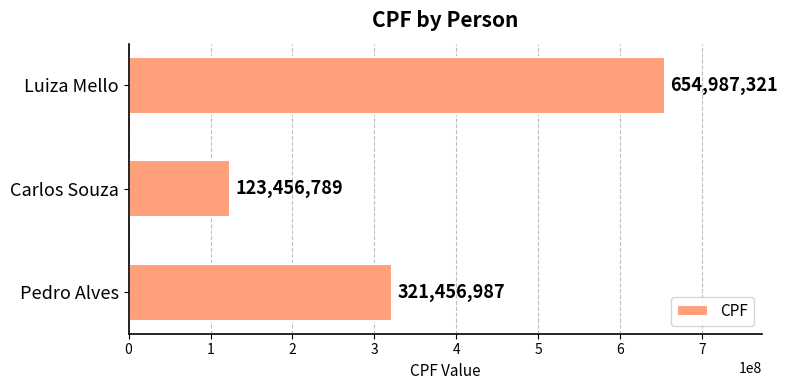

List the labels in order of value, smallest first.

Carlos Souza, Pedro Alves, Luiza Mello